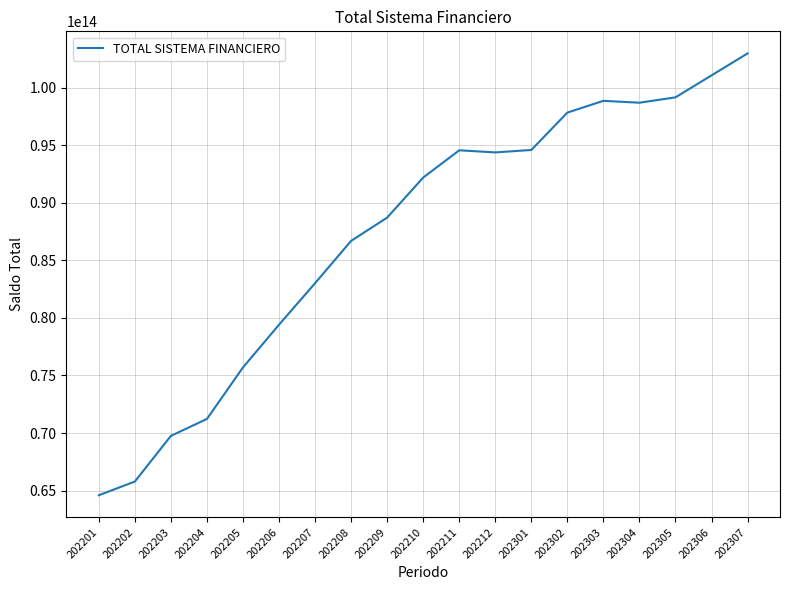

Read the value at 202307, to the nearest 50.

102981306955450